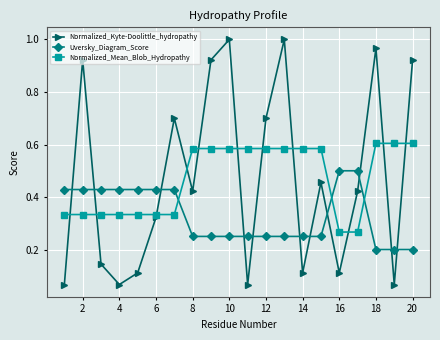

What is the sum of all Uversky_Diagram_Score values?

6.6